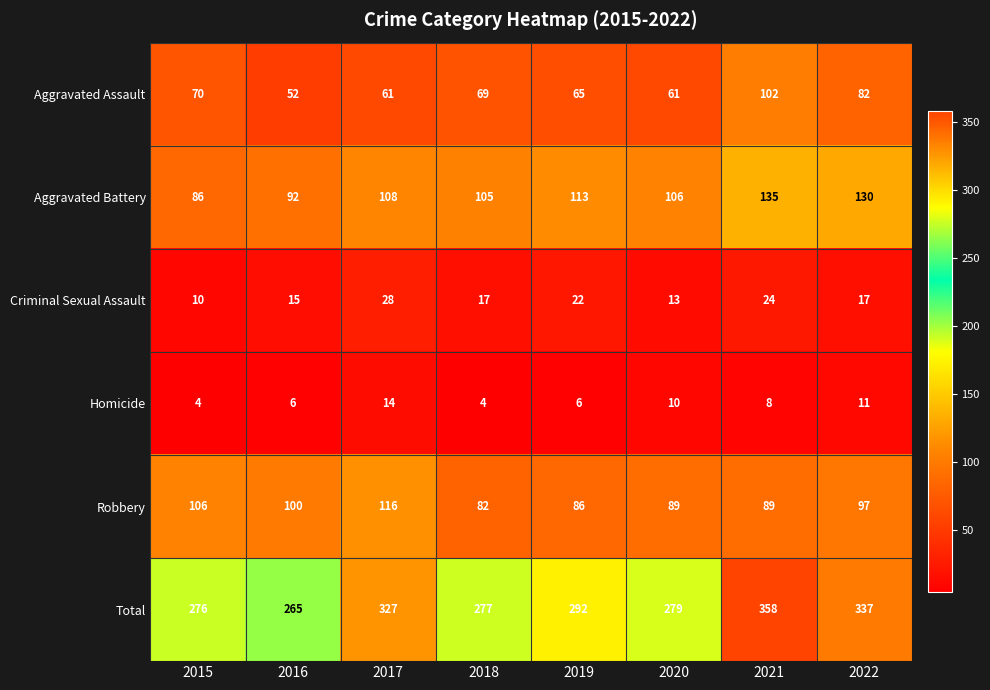

Rank the series at 2019 from highest to lowest value.

Total, Aggravated Battery, Robbery, Aggravated Assault, Criminal Sexual Assault, Homicide